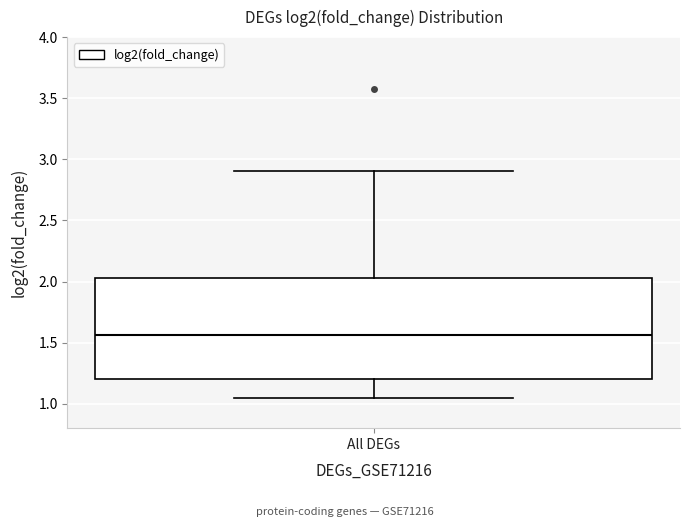

Where is the lower edge of the box for All DEGs on the y-axis? The values are not printed on the chart, so give them approximately, as read against the axis.

1.20